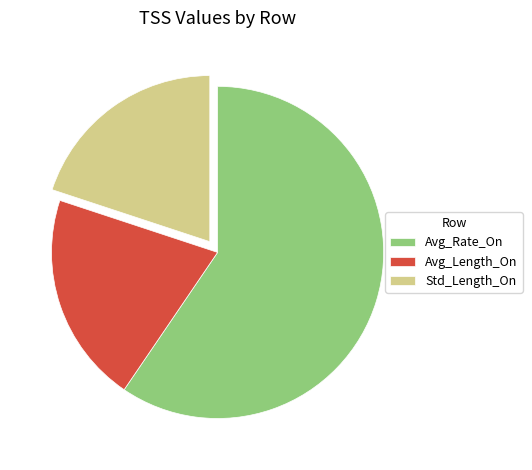

Which slice represents more than half of the pie?

Avg_Rate_On